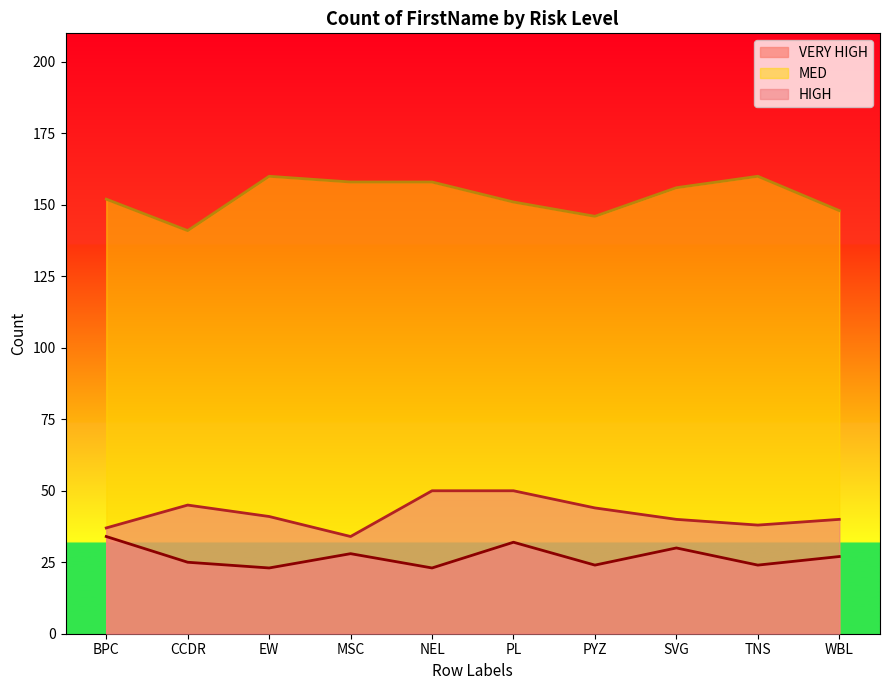

At which category does MED reach its first local valley?

CCDR